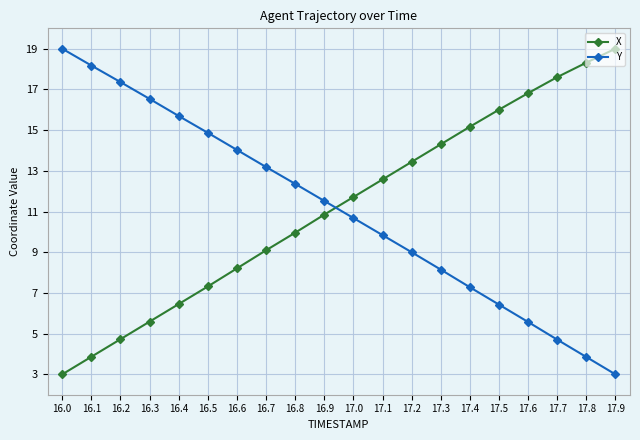

At 17.2, list the series in order from smallest to largest.

Y, X